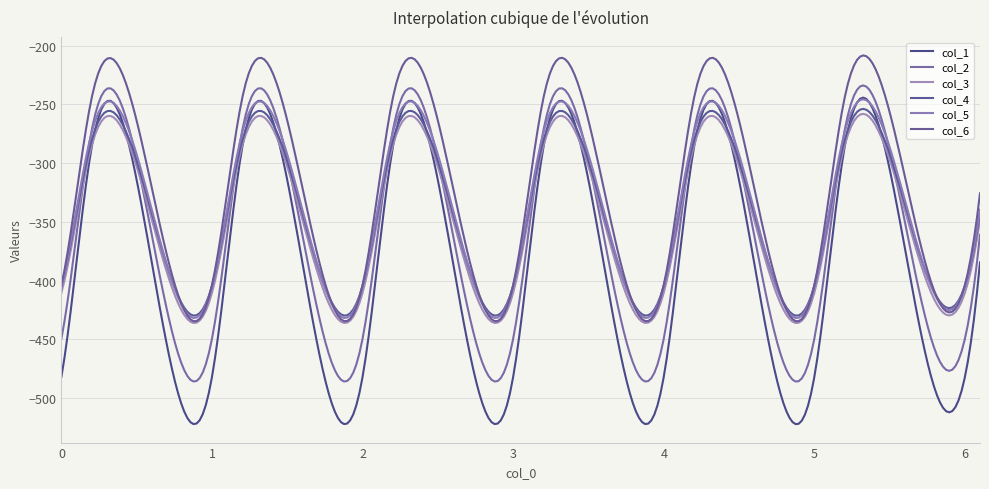

At which category does the chart reach its peak across all series?

0.2